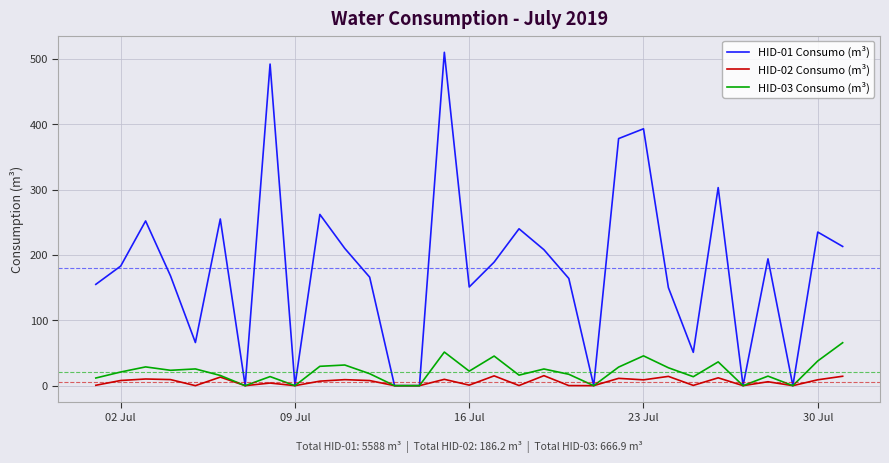

Rank the series by their maximum value, from highest to lowest.

HID-01 Consumo (m³), HID-03 Consumo (m³), HID-02 Consumo (m³)